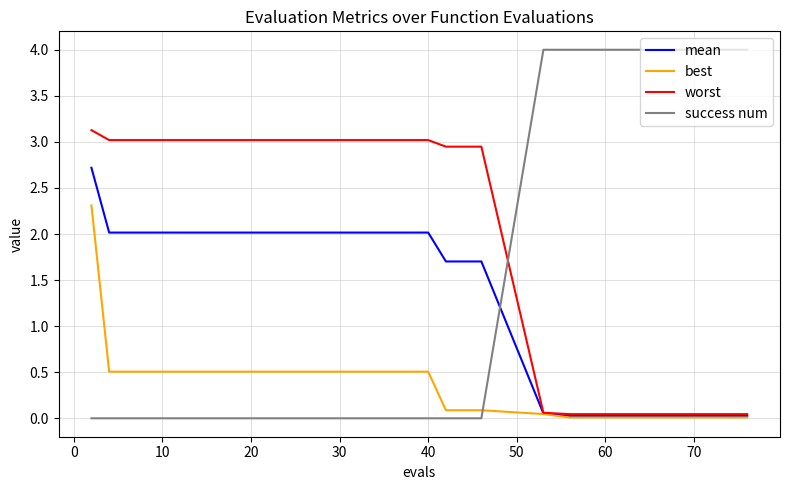

Which series has the largest total across all categories?

worst